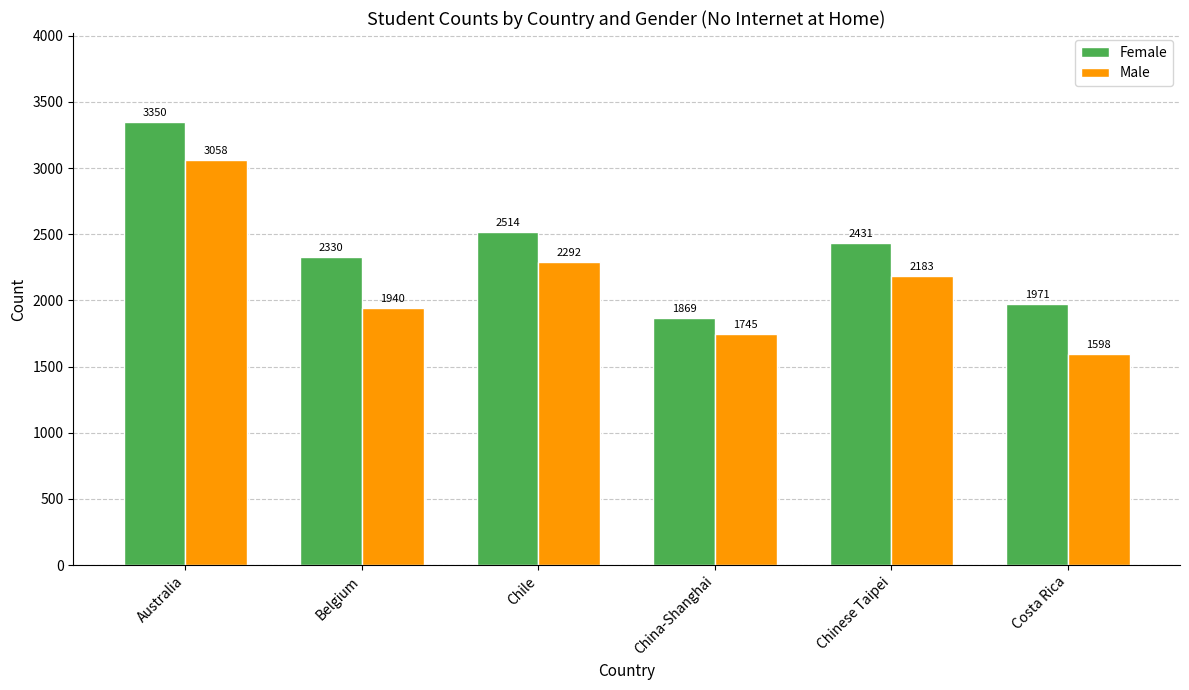

Count the number of categories in the chart.

6